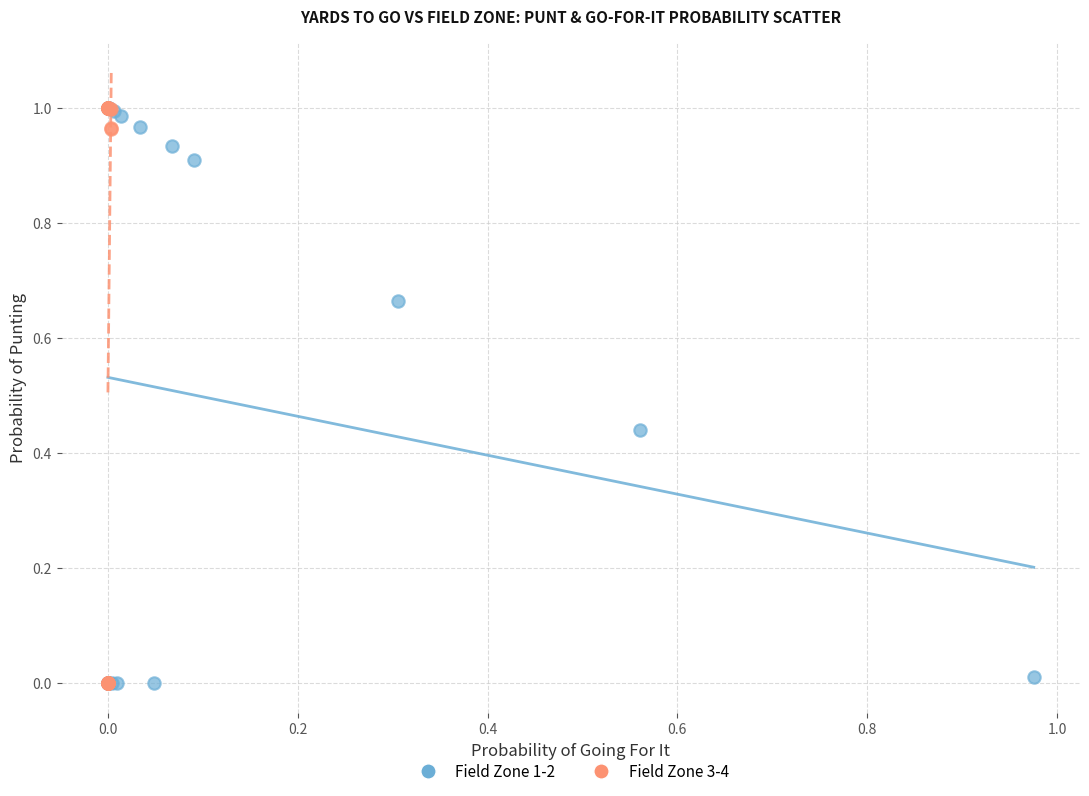

What are all the series names shown in the legend?

Field Zone 1-2, Field Zone 3-4